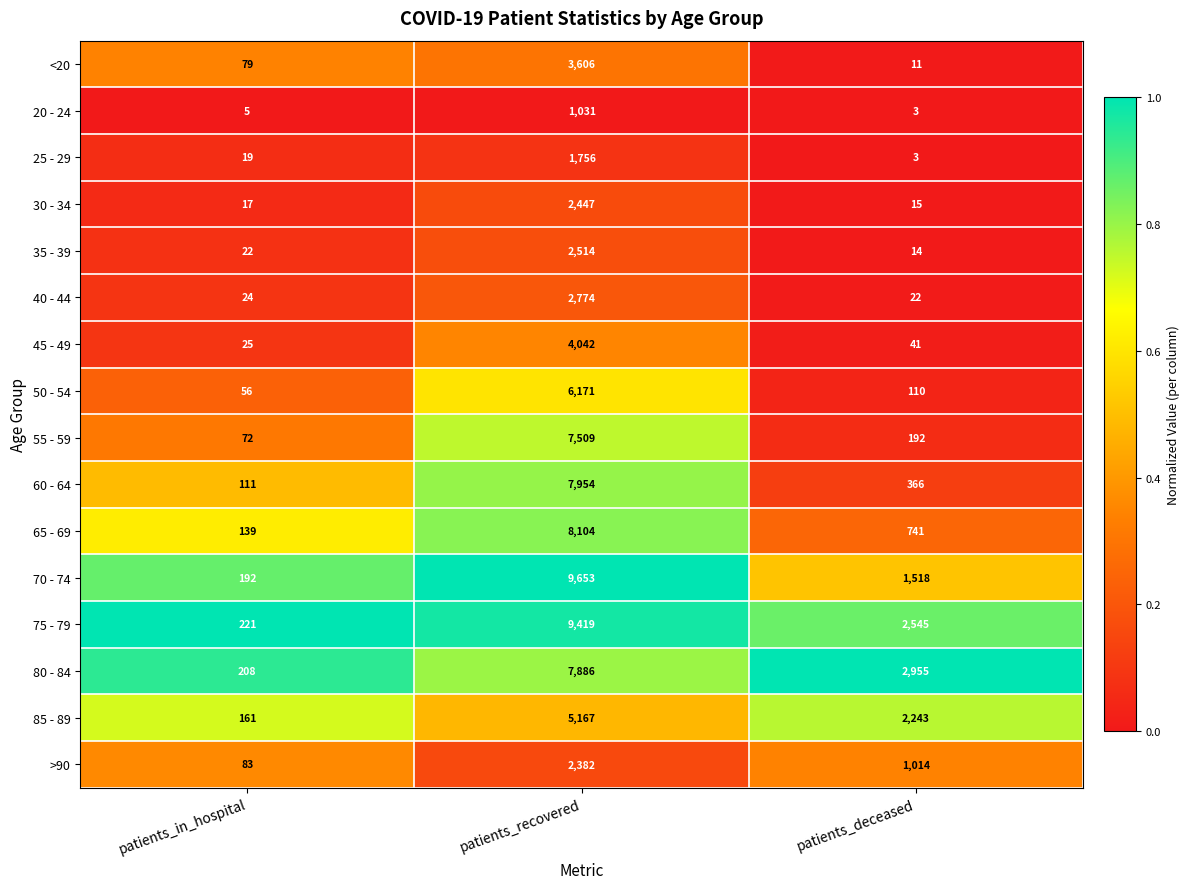

What is the difference between the highest and lowest values at patients_deceased?

2952